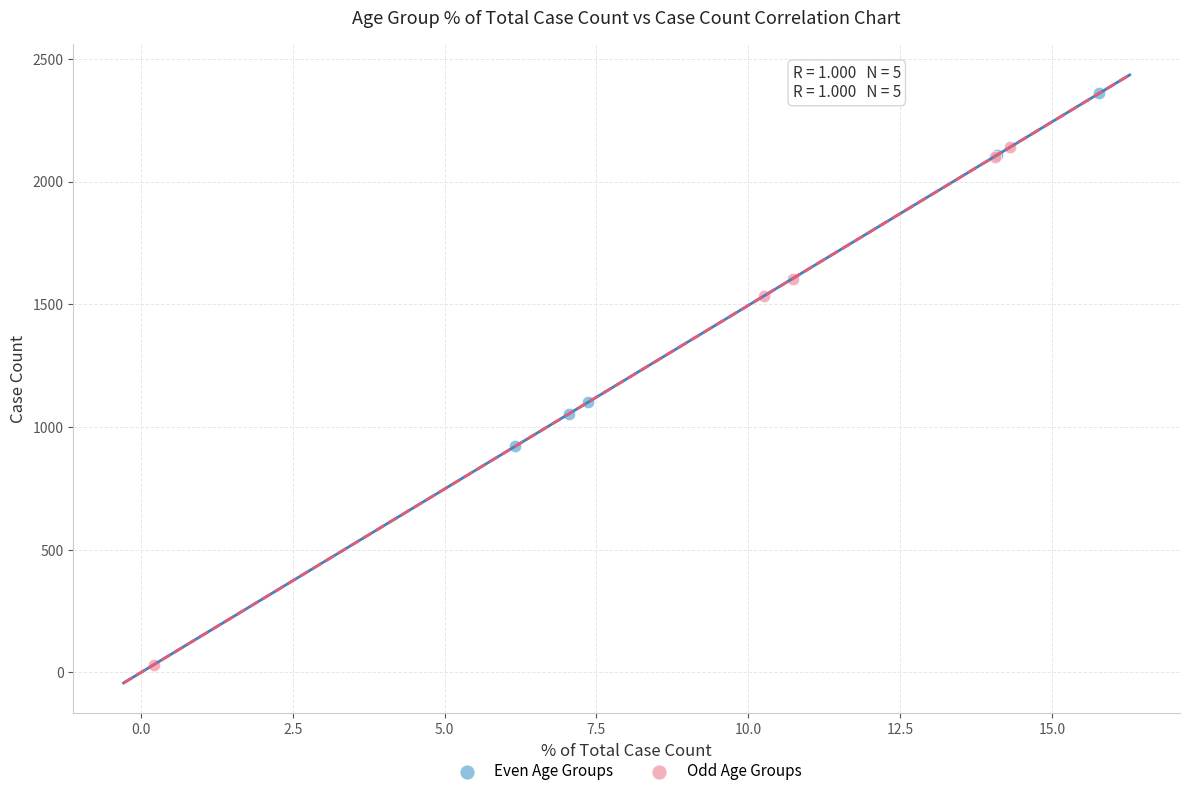

Which series reaches the minimum Y coordinate?

Odd Age Groups